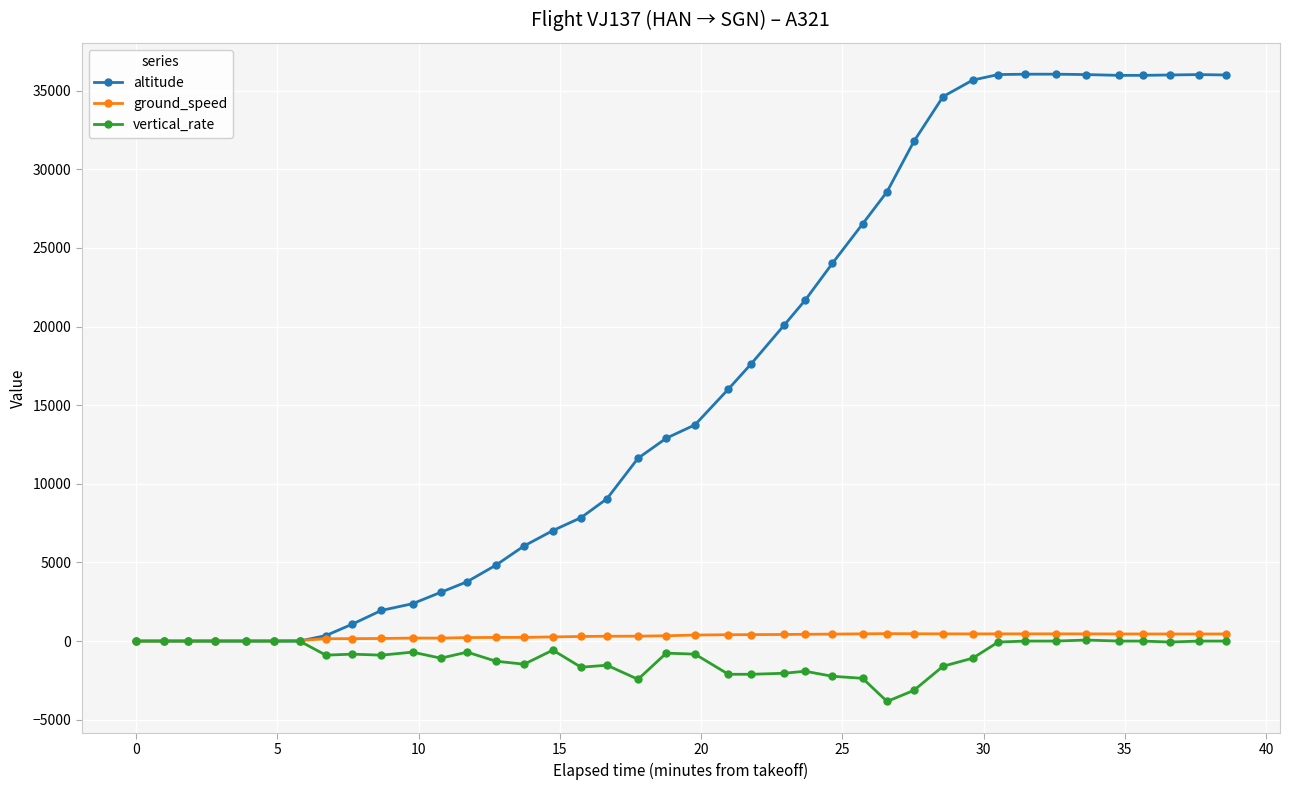

Which series has the largest total across all categories?

altitude